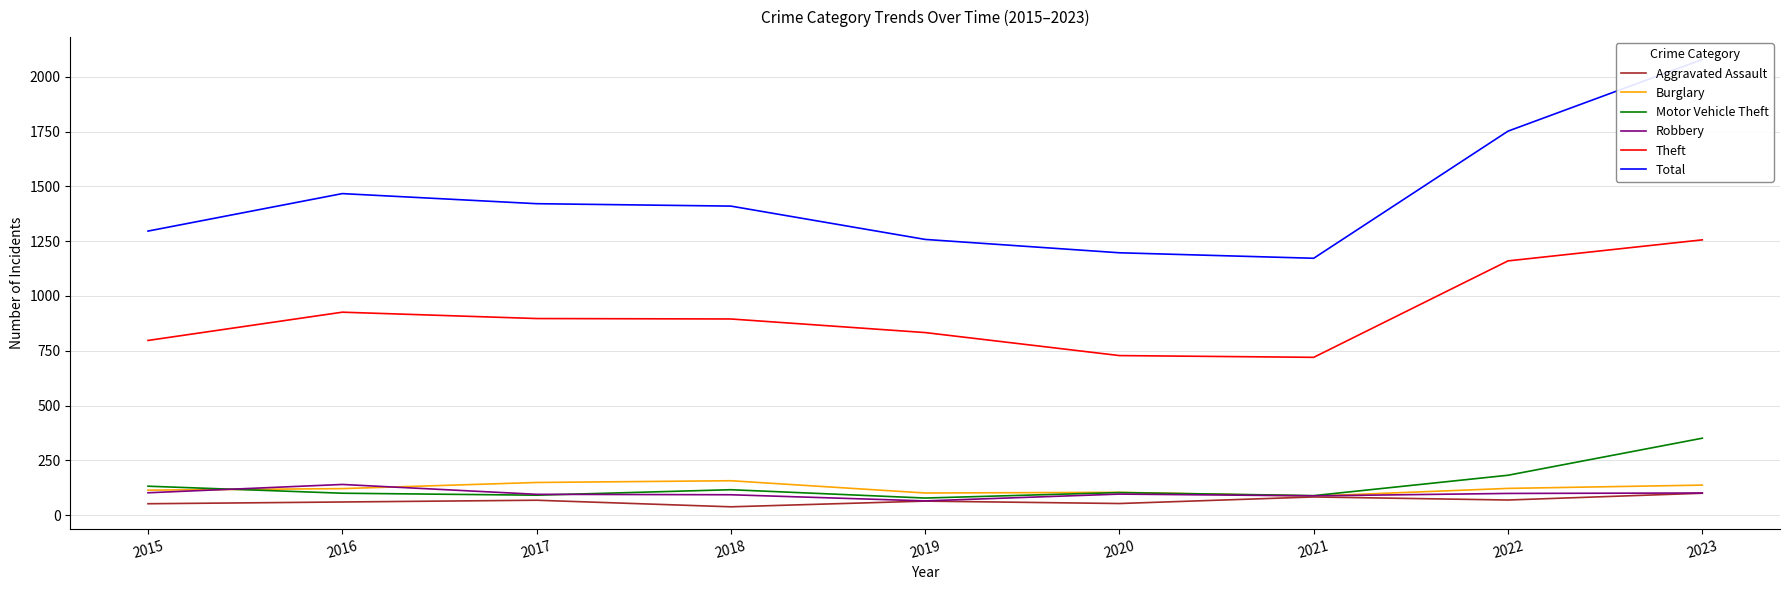

In Burglary, how many points are higher than both neighbors (excluding endpoints)?

2